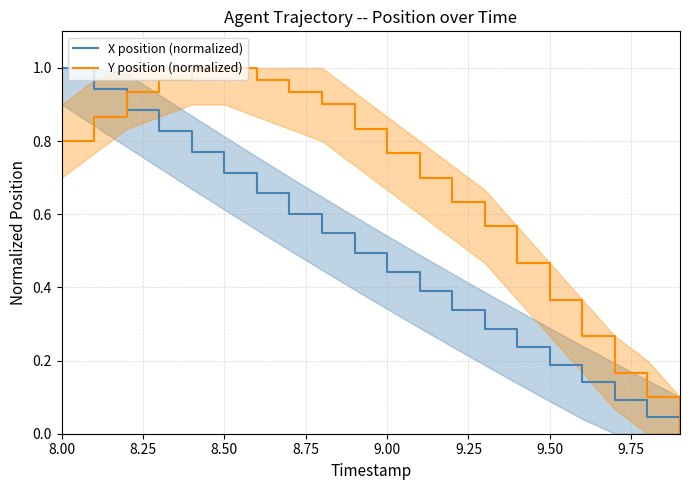

The value of X position (normalized) at 8.00 is 0.4. True or false?

False